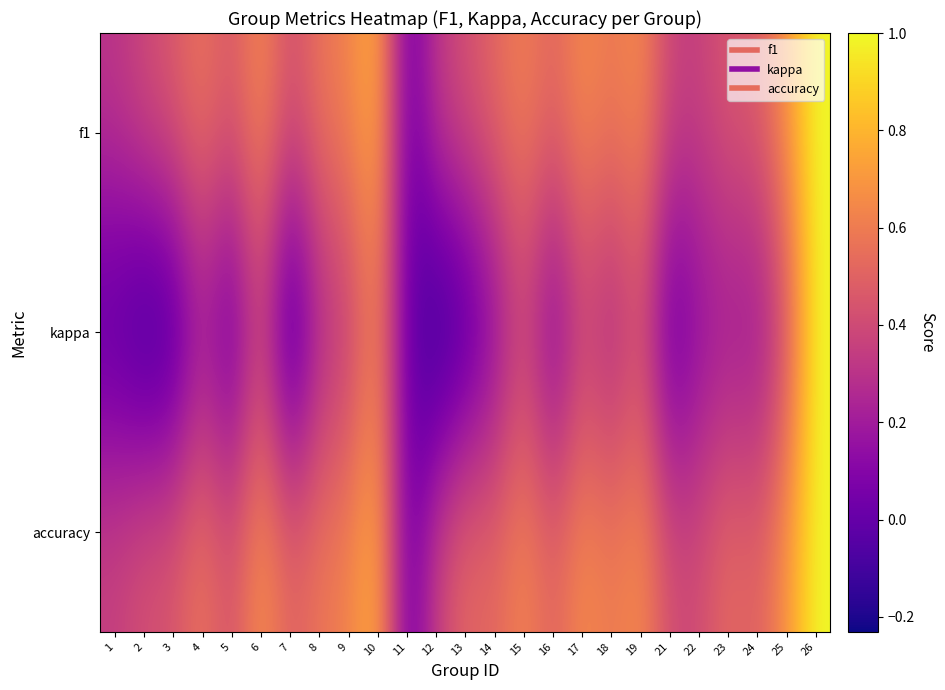

How many data points does each series have?

25